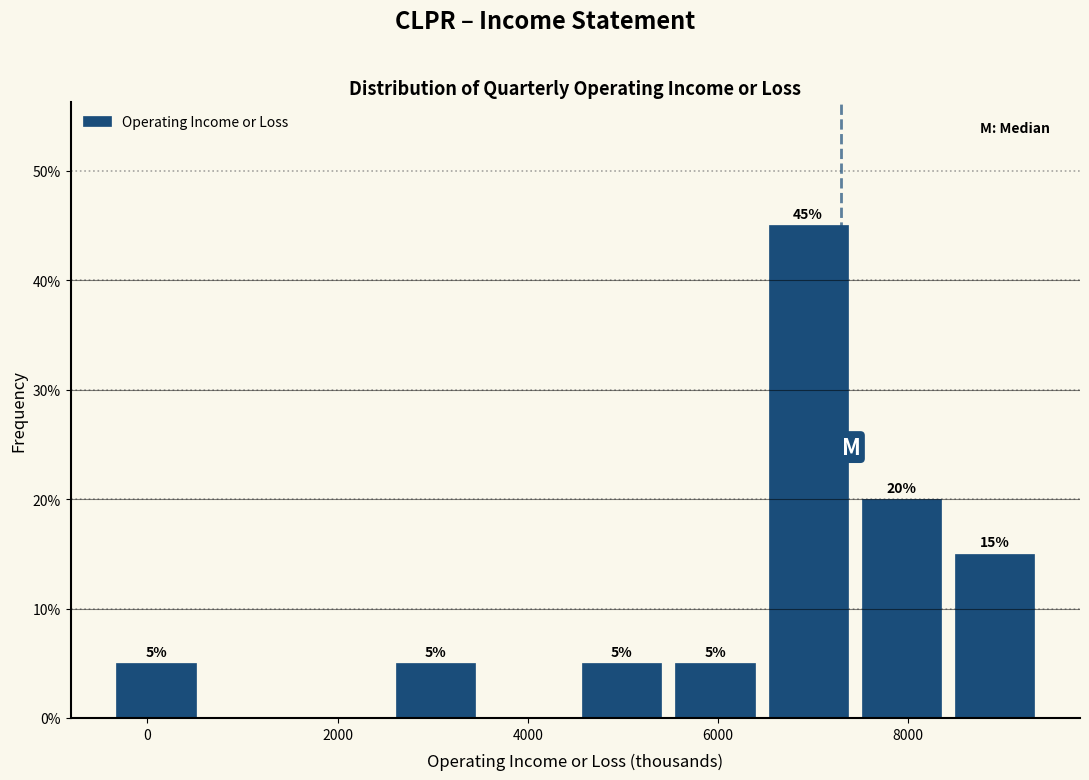

Over which range of the x-axis is the bar tallest?

6460 to 7440